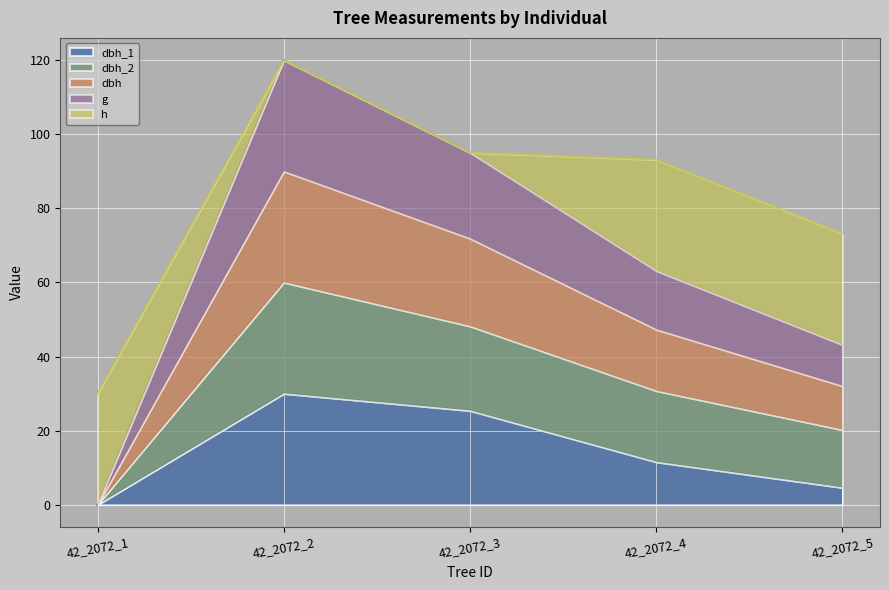

At which category is the sum across all series the highest?

42_2072_2